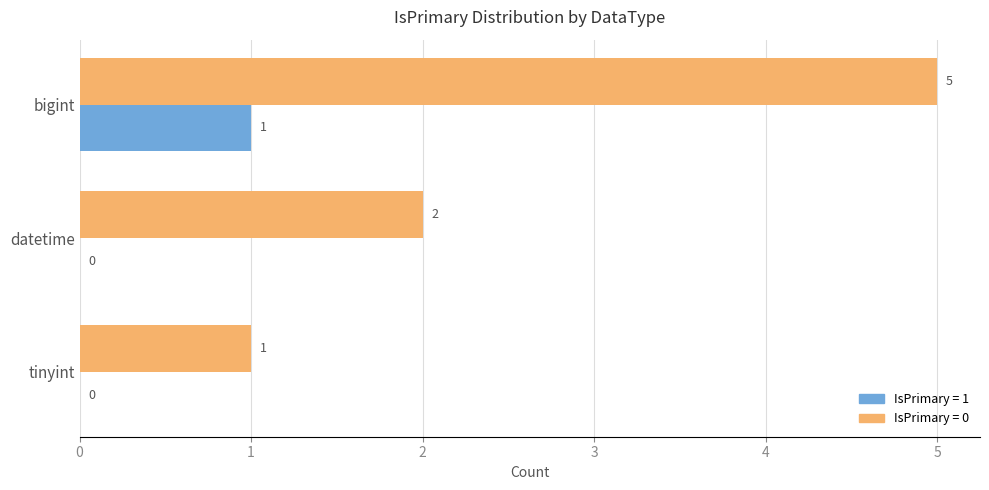

Which series changed the most between bigint and tinyint?

IsPrimary = 0